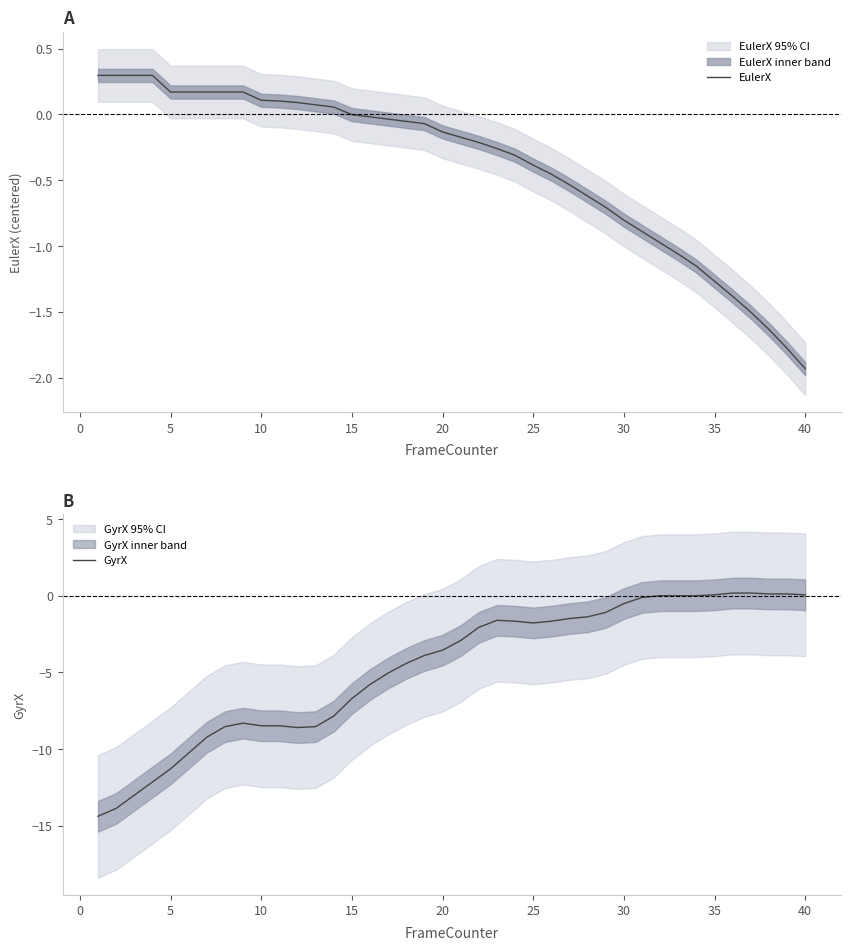

Does the chart have visible grid lines?

No